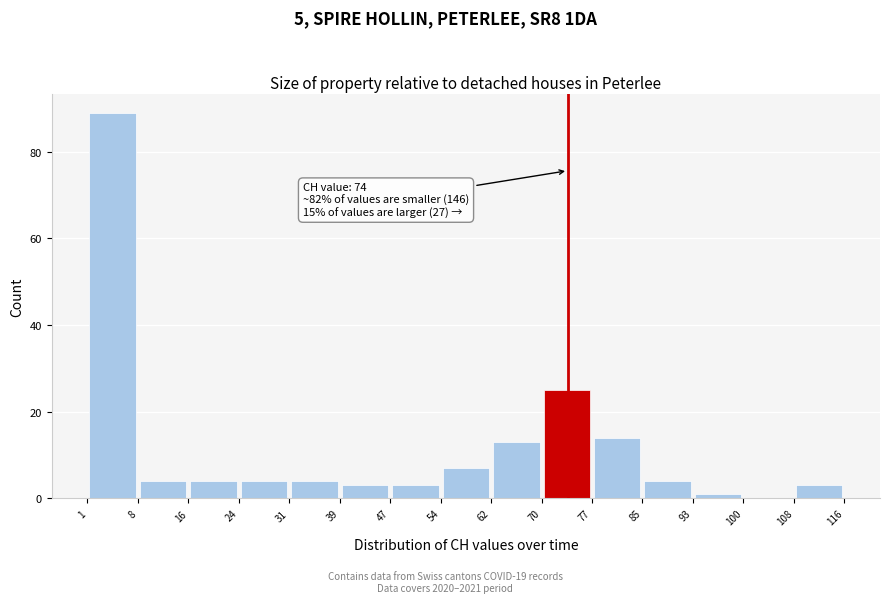

Over which range of the x-axis is the bar tallest?

1 to 8